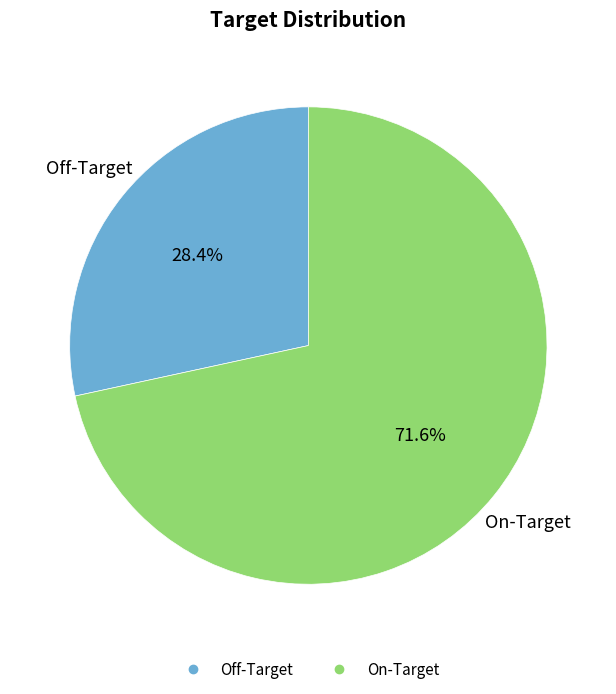

Does On-Target account for over 50% of the chart?

Yes